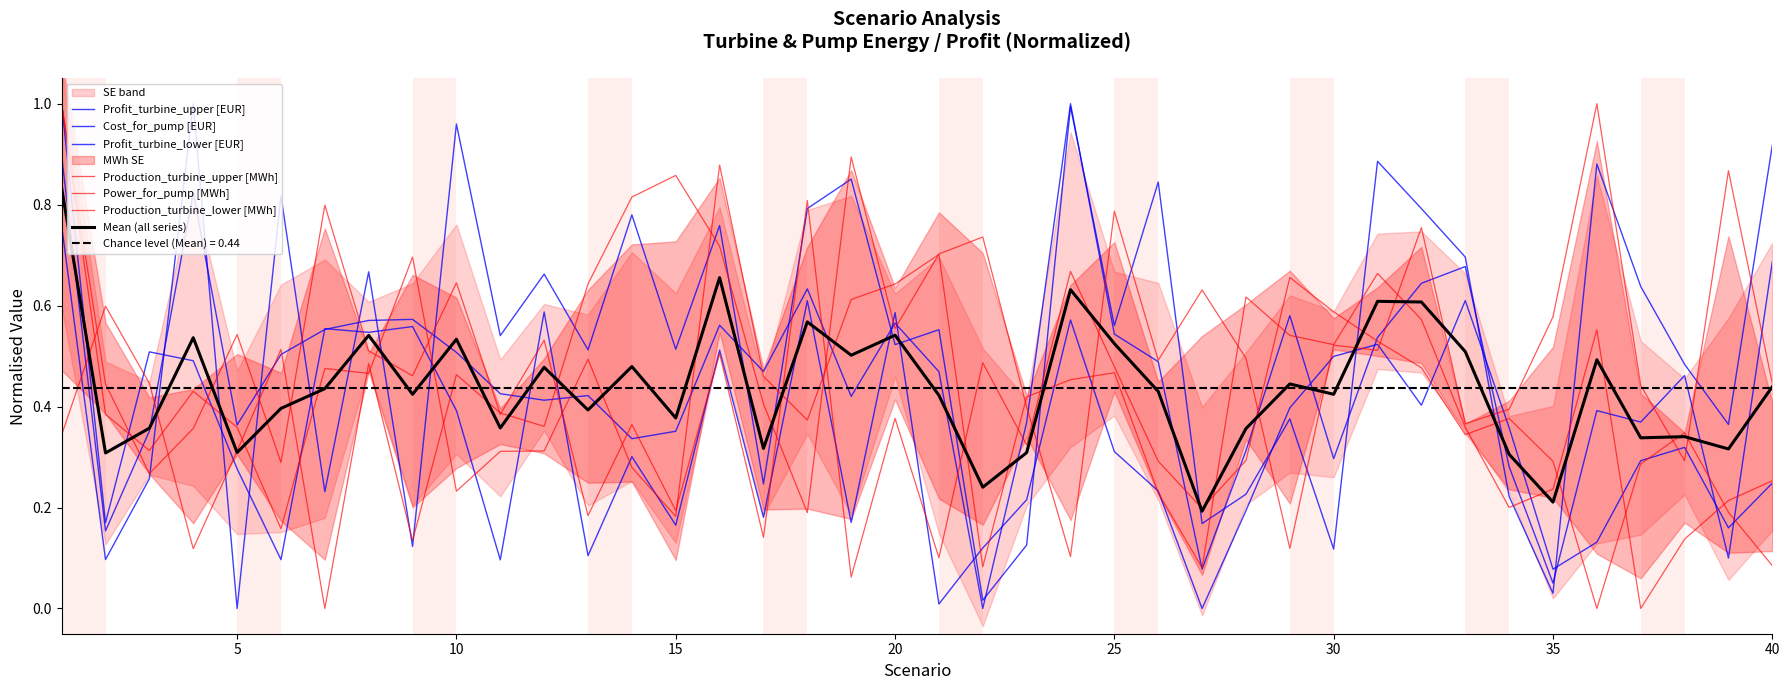

Where is Production_turbine_upper [MWh] nearest to the value 0?

37